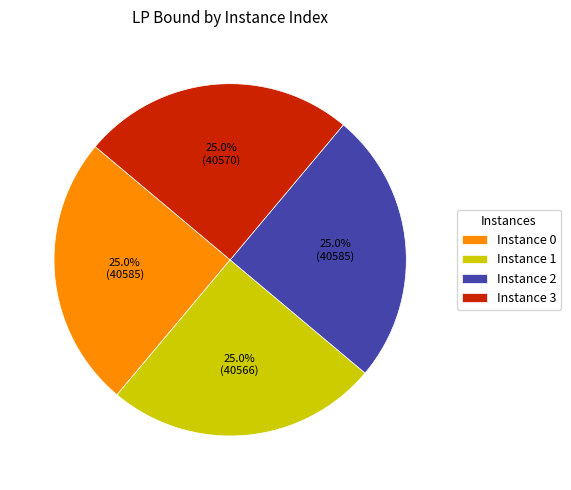

How much of the chart is everything except Instance 0?

75.0%